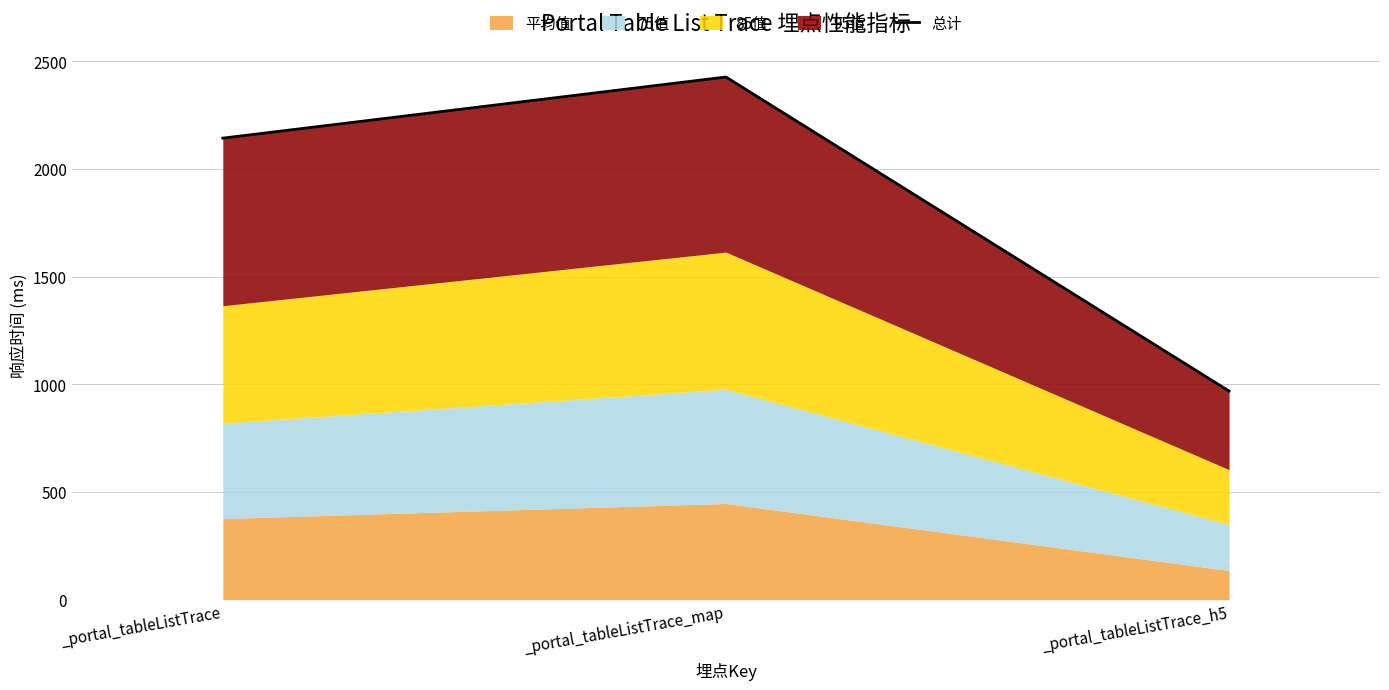

What is the change in value from _portal_tableListTrace to _portal_tableListTrace_h5?

-1174.3